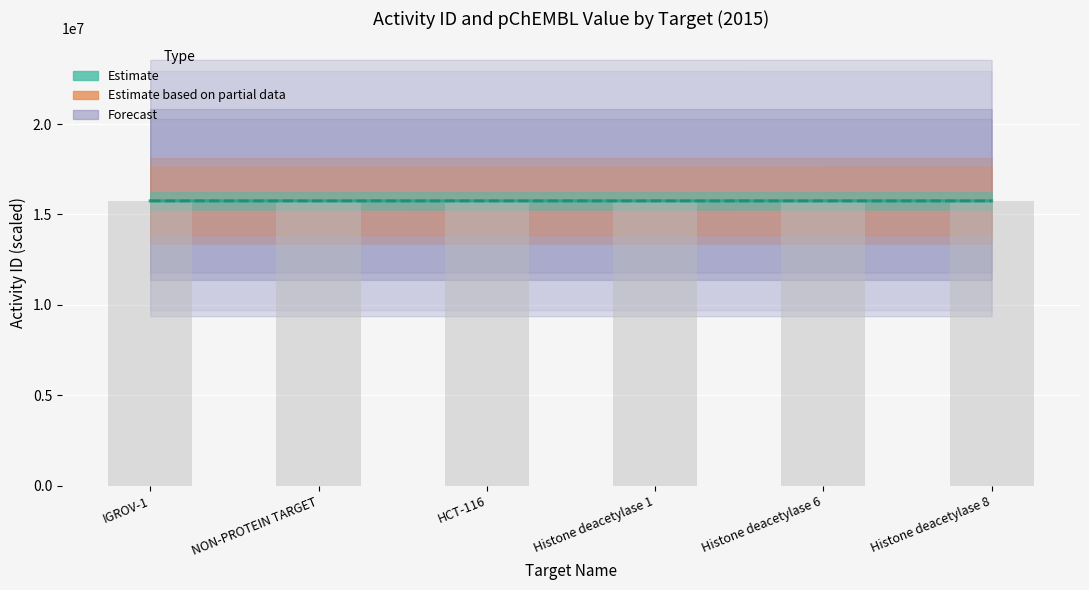

Which series has the largest total across all categories?

Estimate (activity_id)